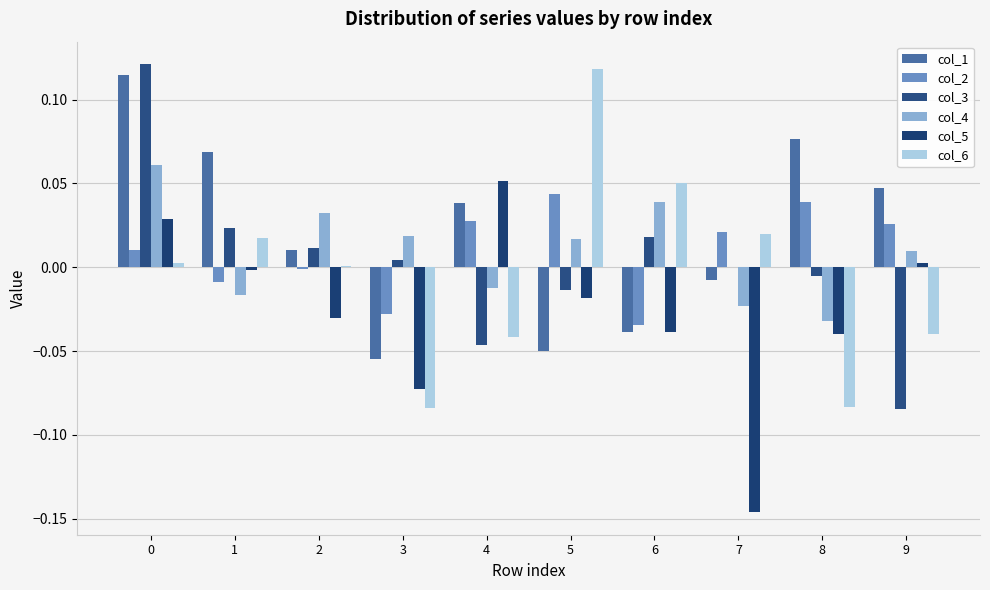

True or false: col_4 has a value of -0.0 at 4.

True